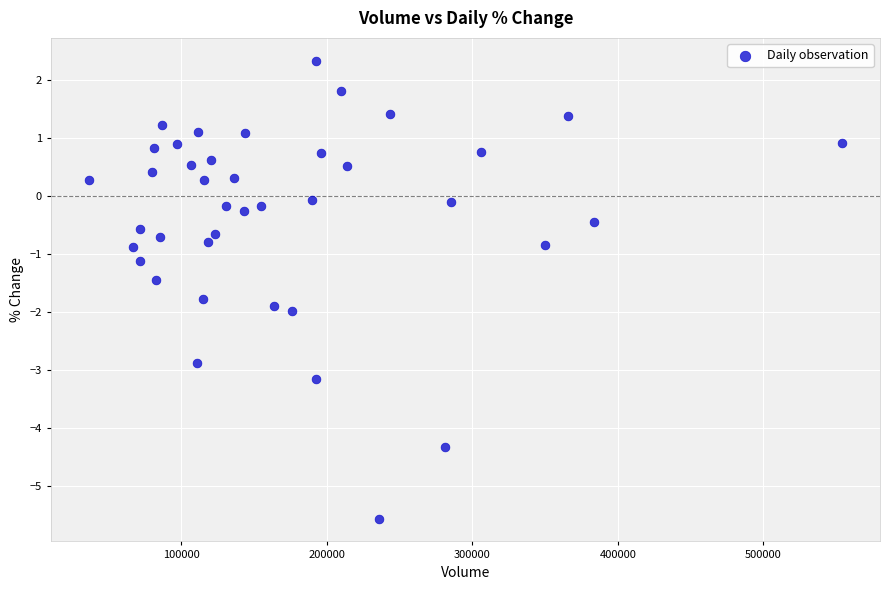

What is the range of Y values (max minus min)?

7.9